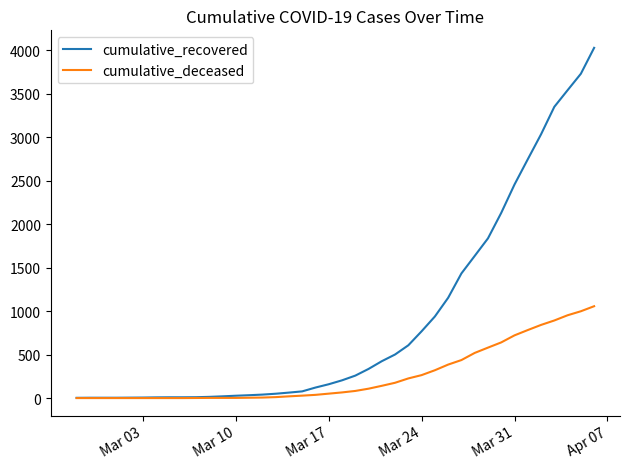

What is the sum of all cumulative_deceased values?

10349